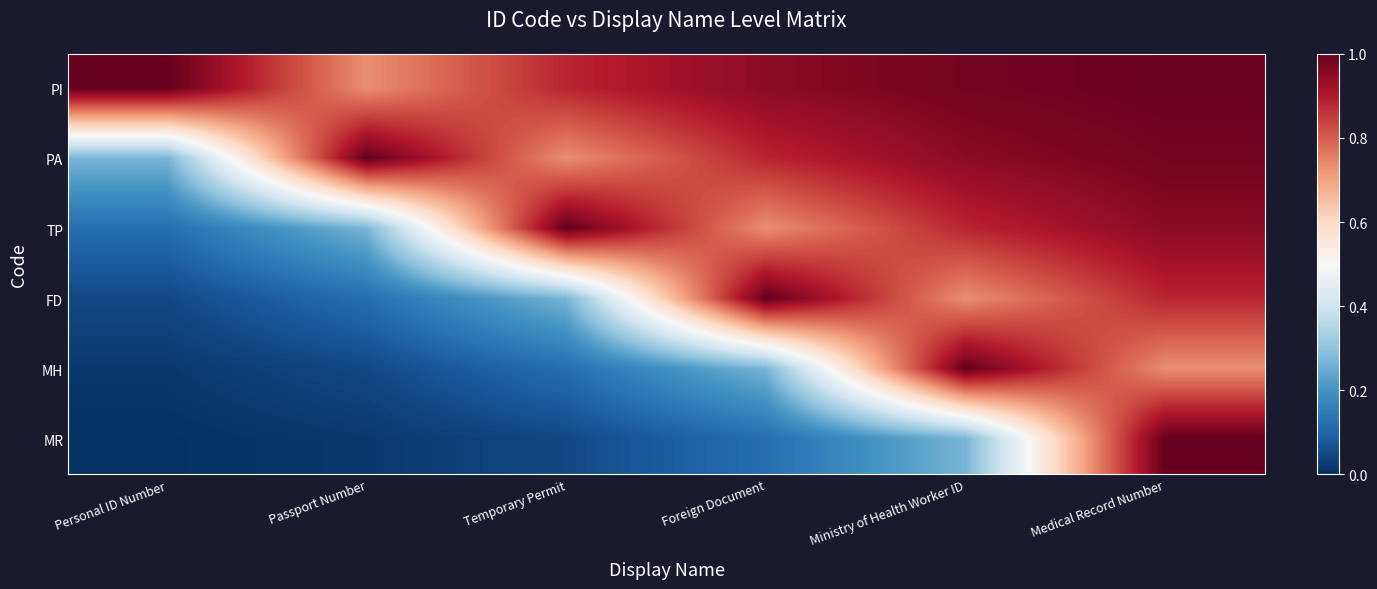

Which series changed the most between Foreign Document and Medical Record Number?

MR